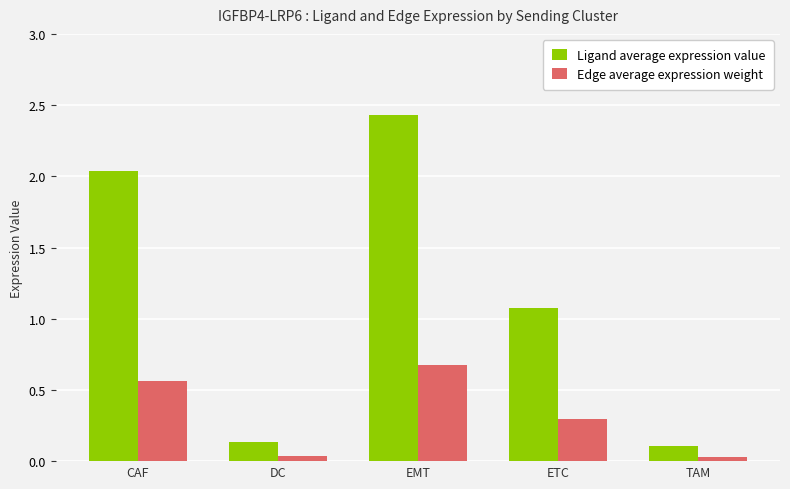

The value of Edge average expression weight at EMT is 0.7. True or false?

True